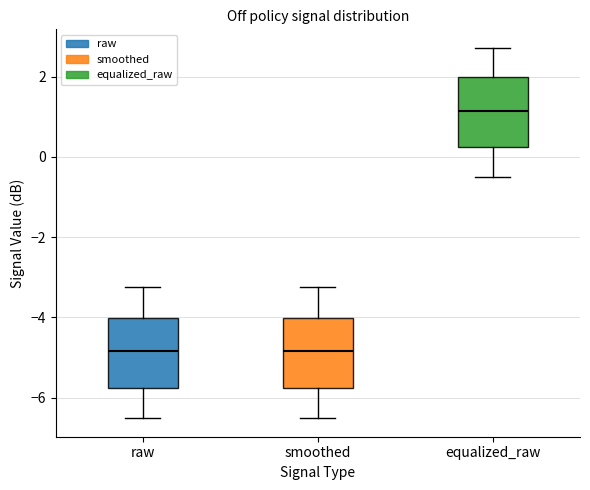

Reading left to right, transcribe this box plot: for each box, give where its median line is, the range the box spans, and where its two whiskers end, as read against the y-axis. The values are not printed on the chart, so give them approximately, as read against the axis.

raw: median -4.8, box -5.8 to -4.0, whiskers -6.4 to -3.2
smoothed: median -4.8, box -5.8 to -4.0, whiskers -6.6 to -3.2
equalized_raw: median 1.2, box 0.2 to 2.0, whiskers -0.4 to 2.8